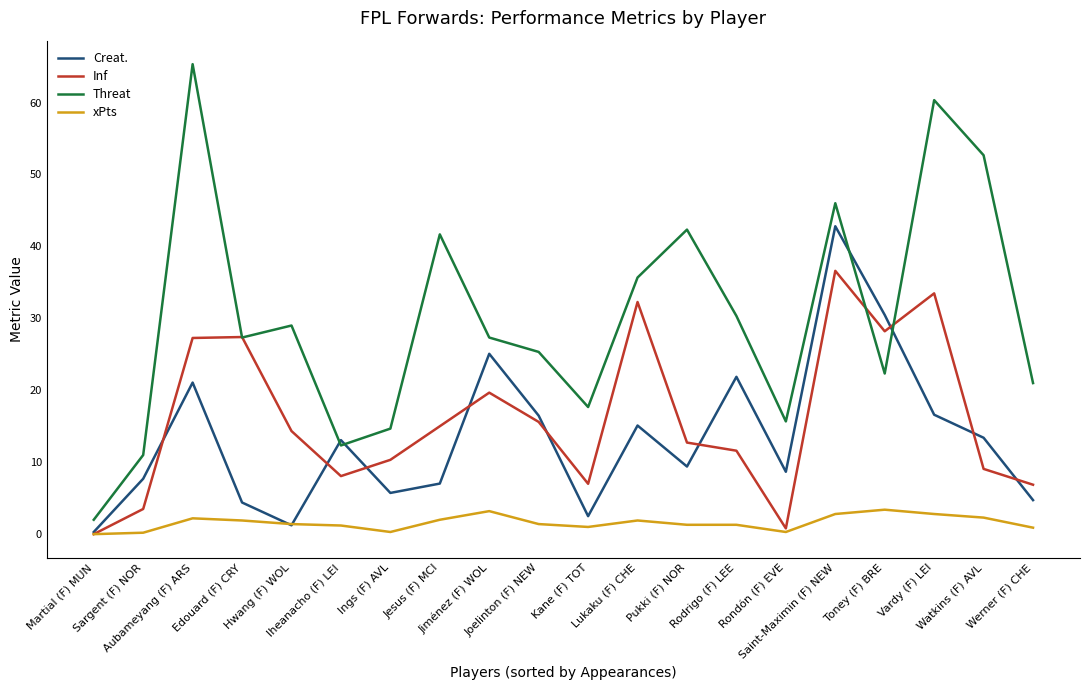

True or false: Inf has a value of 36.1 at Edouard (F) CRY.

False